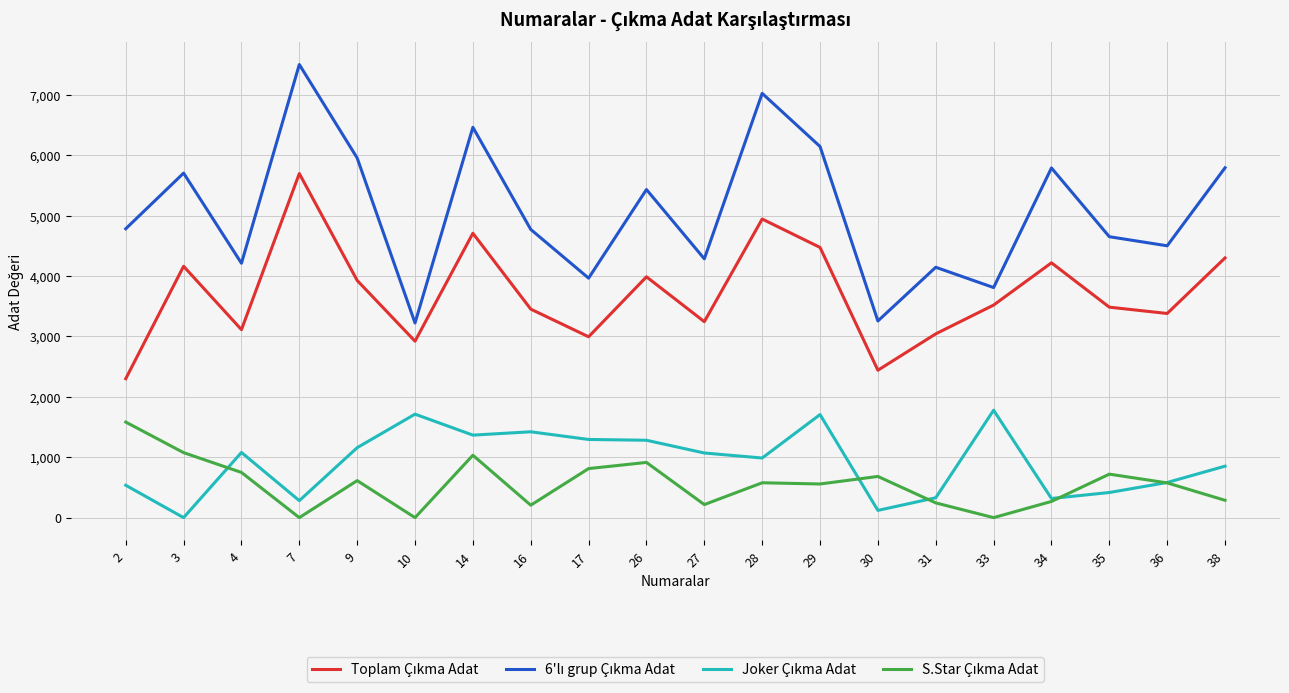

How many lines are shown in the chart?

4